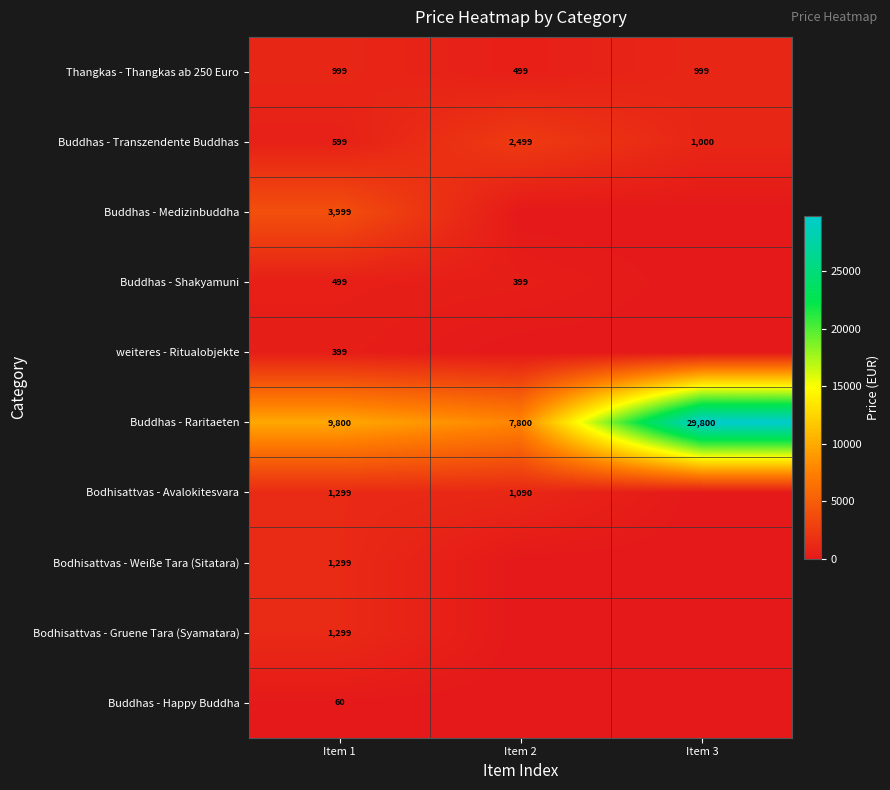

Is the value of Bodhisattvas - Avalokitesvara at Item 2 greater than the value of Buddhas - Medizinbuddha at Item 1?

No